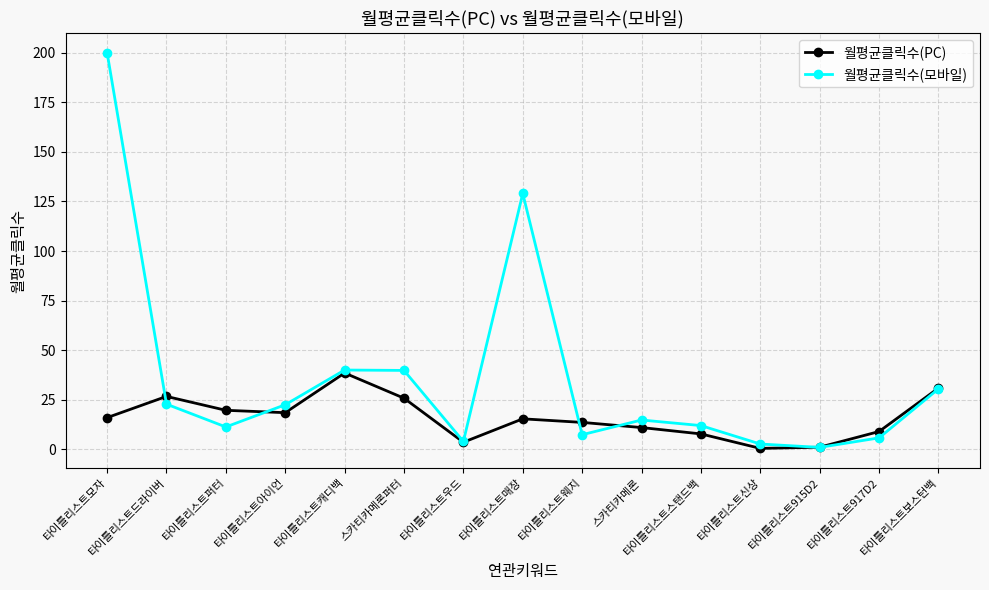

True or false: 월평균클릭수(PC) and 월평균클릭수(모바일) intersect in this chart.

True